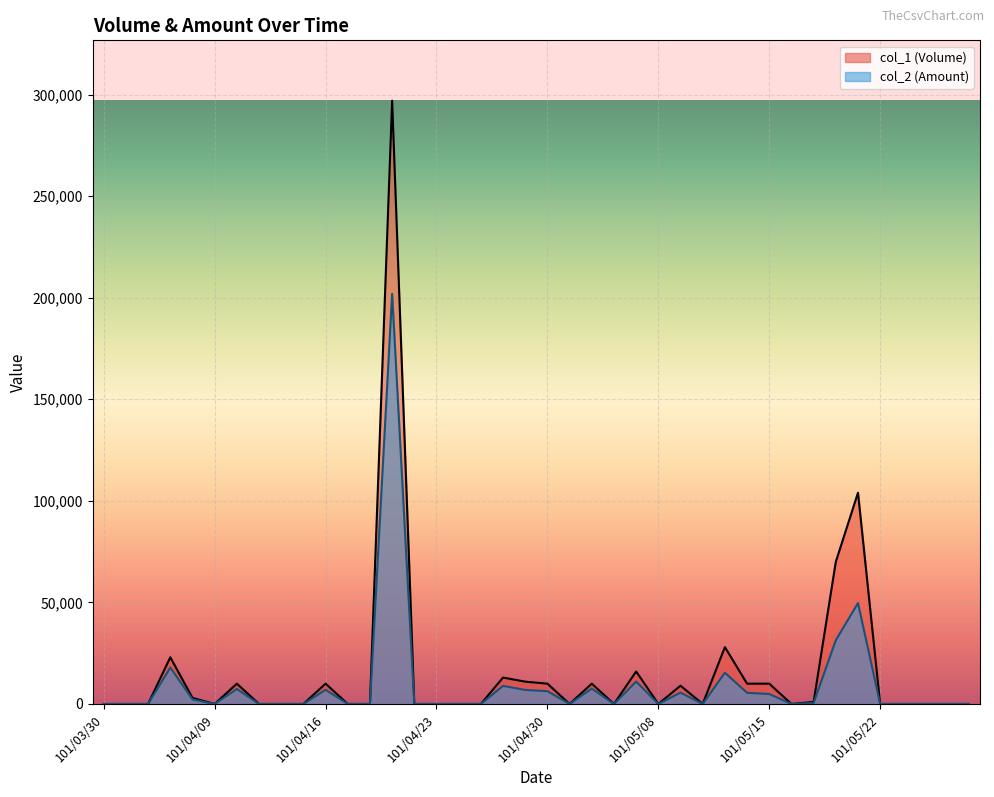

Which series has the largest total across all categories?

col_1 (Volume)